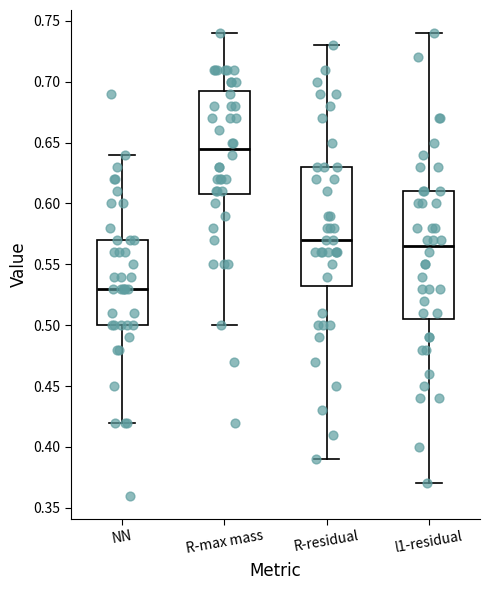

Which box's median line is the highest?

R-max mass